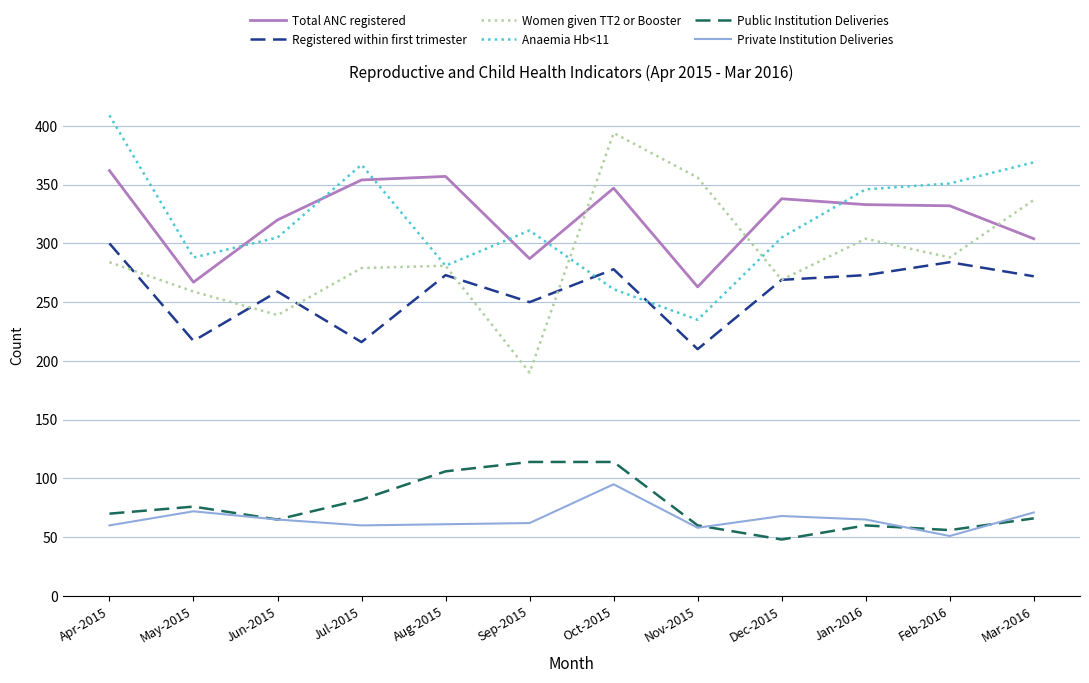

True or false: Public Institution Deliveries and Women given TT2 or Booster cross at least once.

False